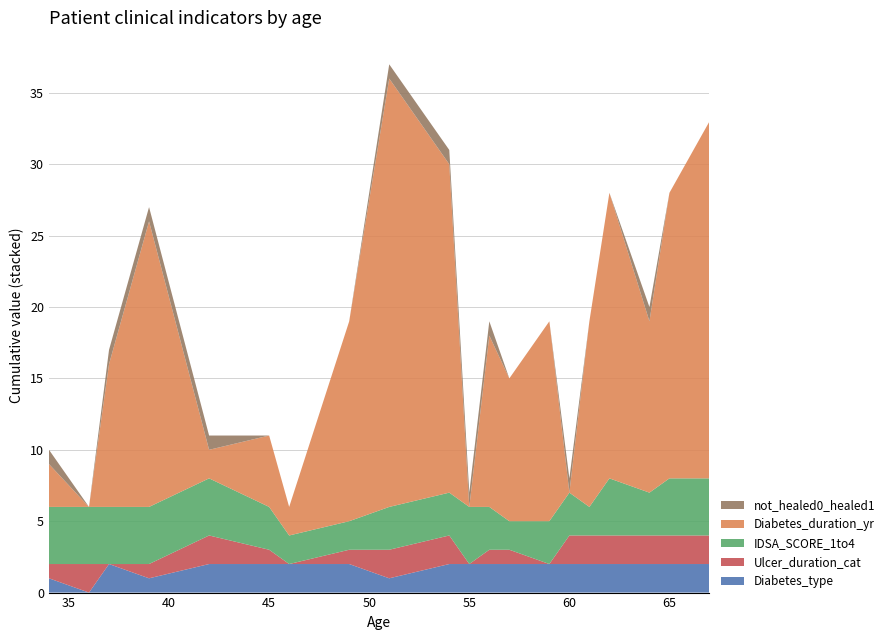

Reading left to right, extract all data points from this chart.

Diabetes_type: 1	0	2	1	2	2	2	2	1	2	2	2	2	2	2	2	2	2	2	2
Ulcer_duration_cat: 1	2	0	1	2	1	0	1	2	2	0	1	1	0	2	2	2	2	2	2
IDSA_SCORE_1to4: 4	4	4	4	4	3	2	2	3	3	4	3	2	3	3	2	4	3	4	4
Diabetes_duration_yr: 3	0	10	20	2	5	2	14	30	23	0	12	10	14	0	13	20	12	20	25
not_healed0_healed1: 1	0	1	1	1	0	0	0	1	1	1	1	0	0	1	0	0	1	0	0